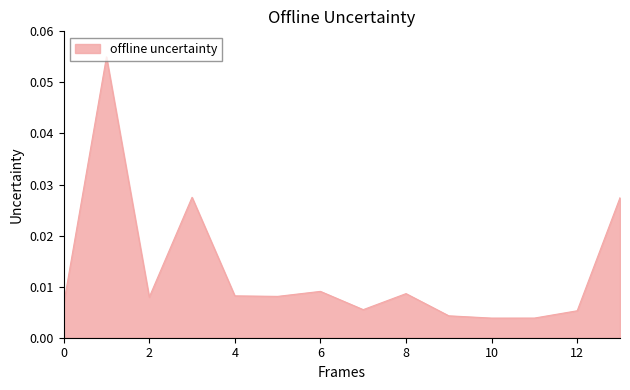

Does the chart display data point markers on the line(s)?

No